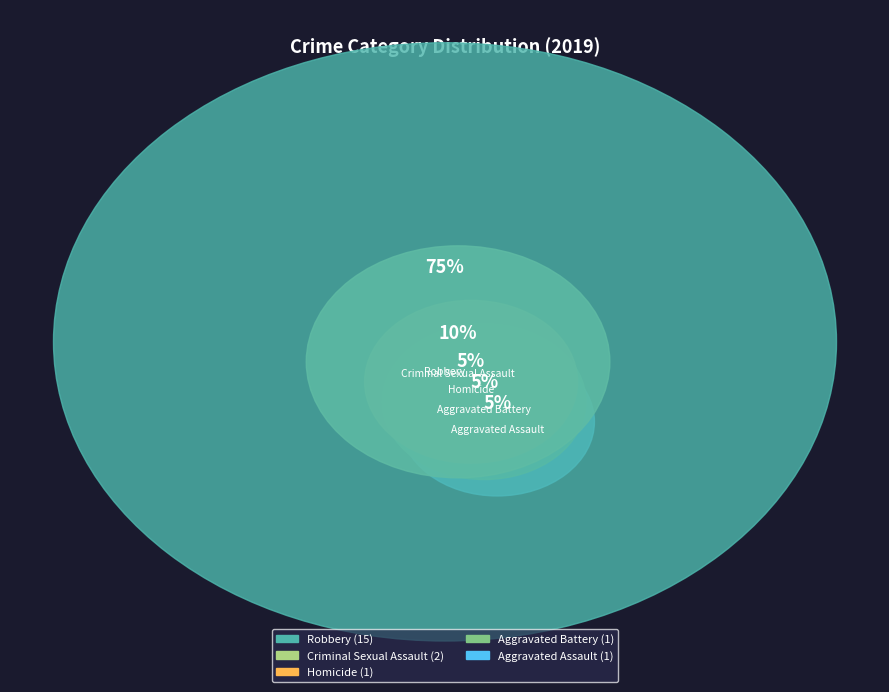

What is the smallest slice in the pie chart?

Aggravated Assault